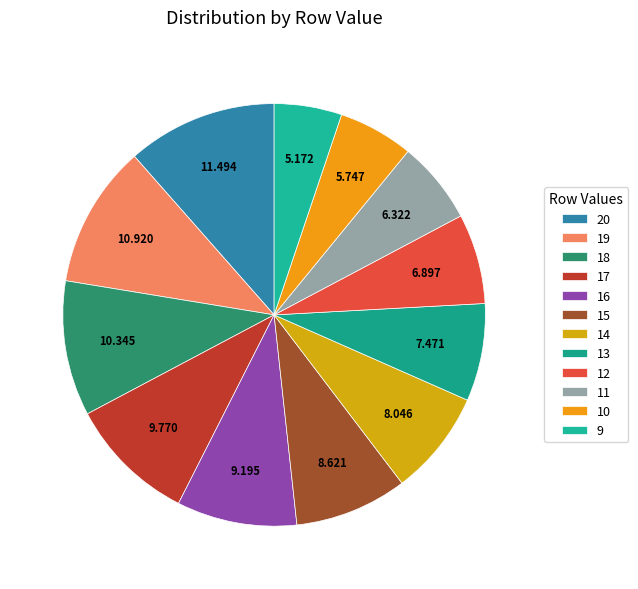

What percentage is the 9 slice, to the nearest percent?

5%